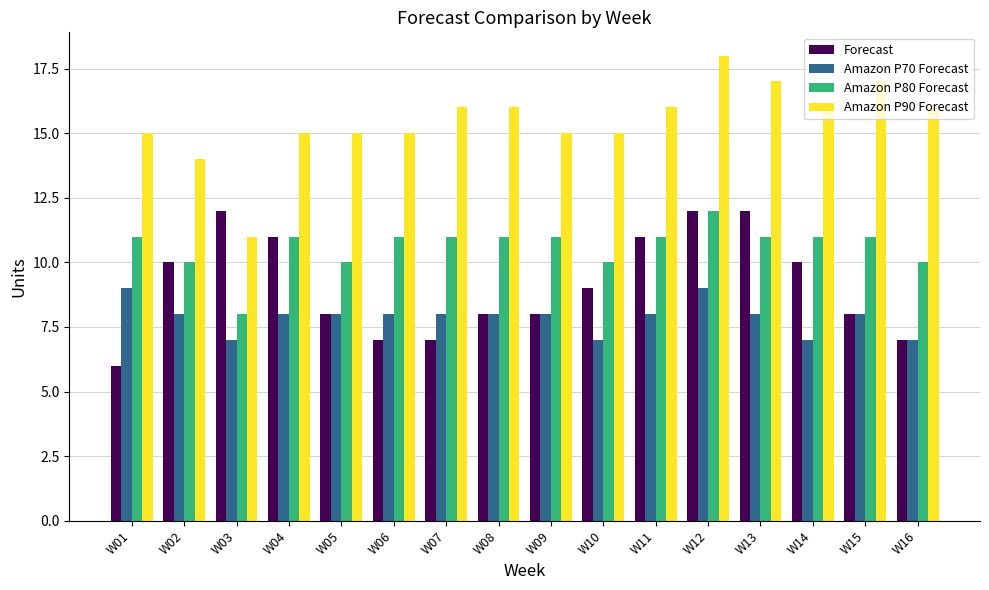

Where is Amazon P90 Forecast nearest to the value 14?

W02